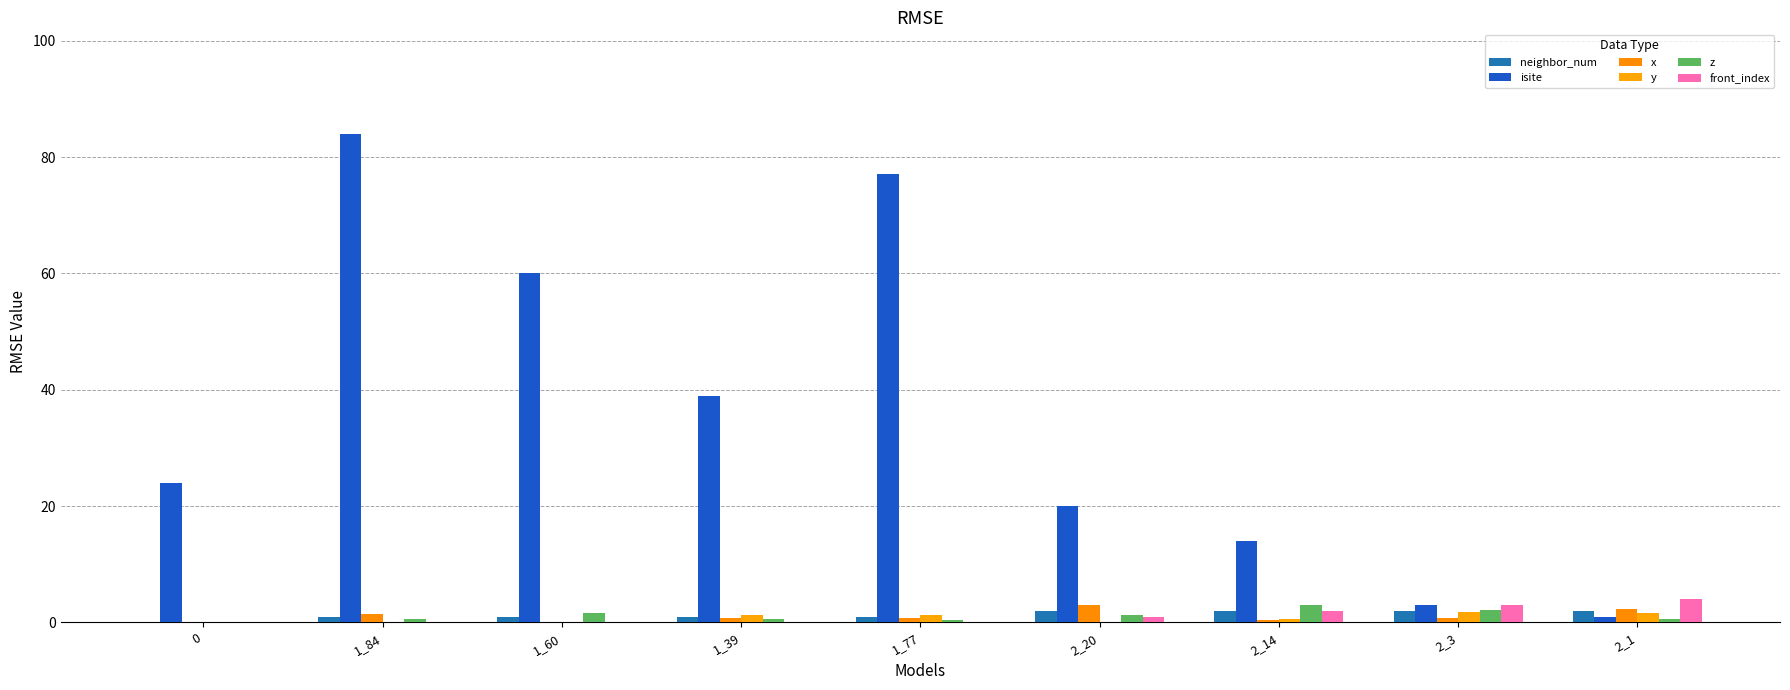

Which has a higher value, 2_14 or 1_77?

2_14